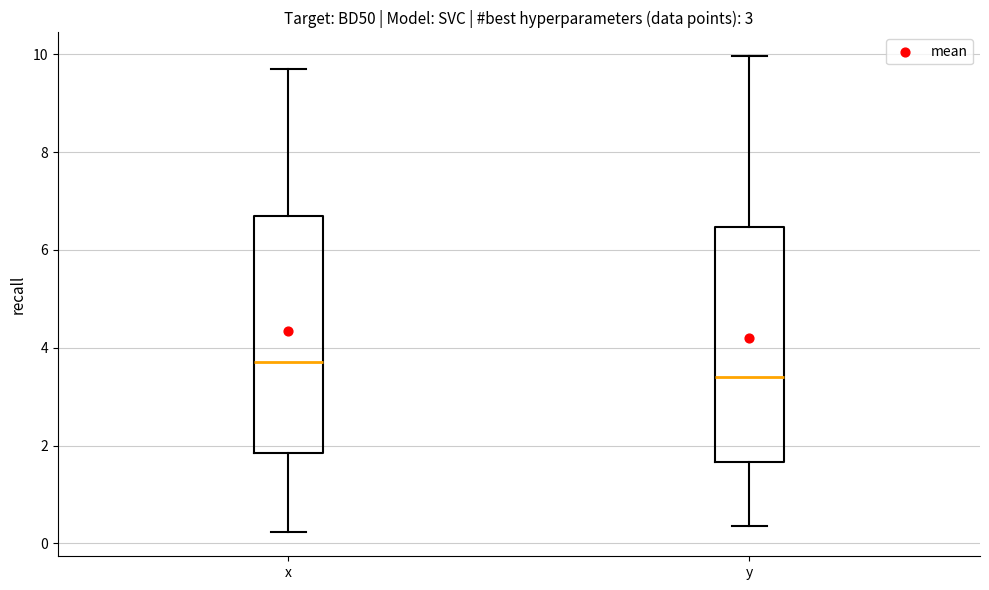

Reading left to right, transcribe this box plot: for each box, give where its median line is, the range the box spans, and where its two whiskers end, as read against the y-axis. The values are not printed on the chart, so give them approximately, as read against the axis.

x: median 3.6, box 1.8 to 6.6, whiskers 0.2 to 9.8
y: median 3.4, box 1.6 to 6.4, whiskers 0.4 to 10.0